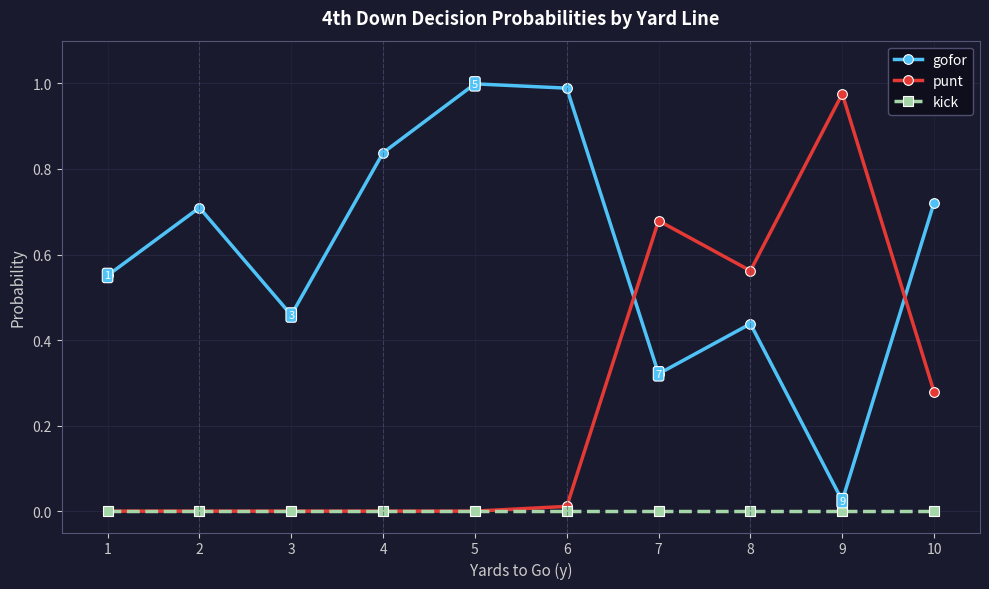

Is this an area chart (filled region under the line)?

No